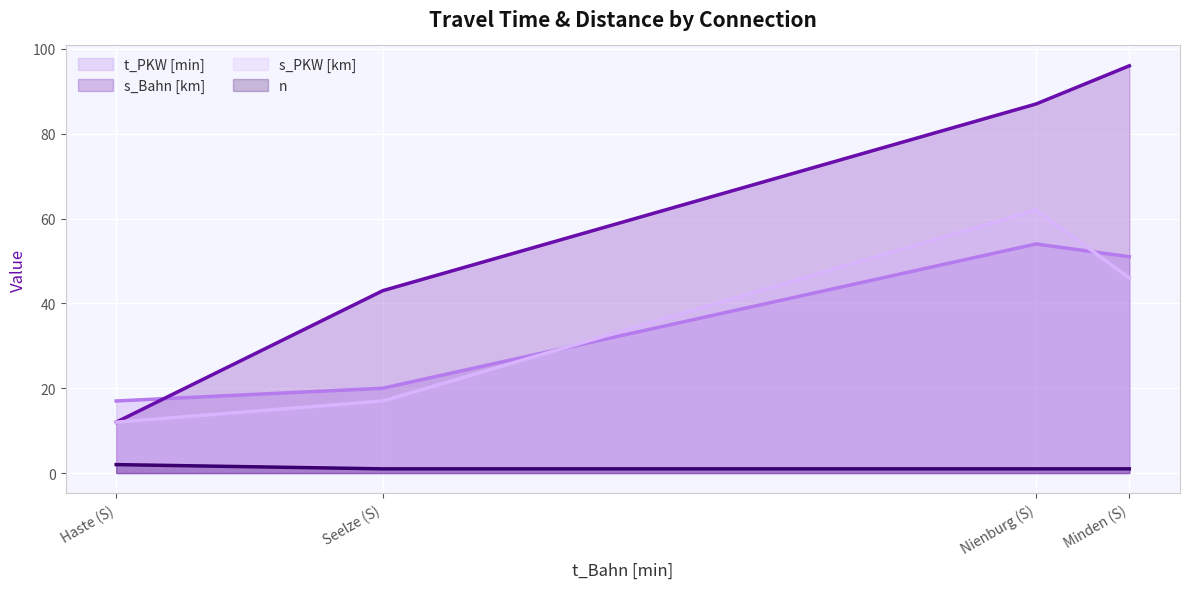

What position from the left is Seelze (S)?

2